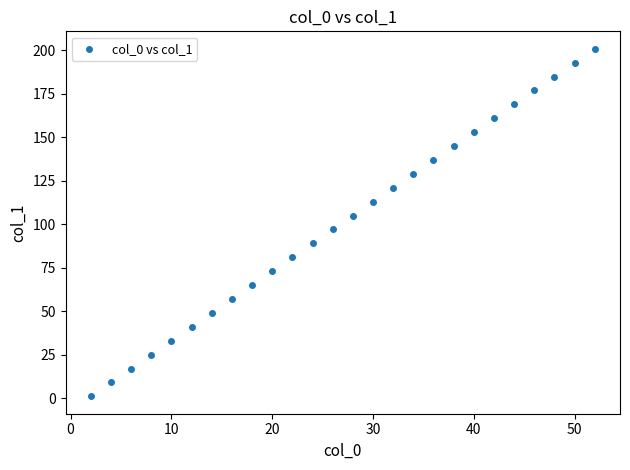

What is the range of X values (max minus min)?

50